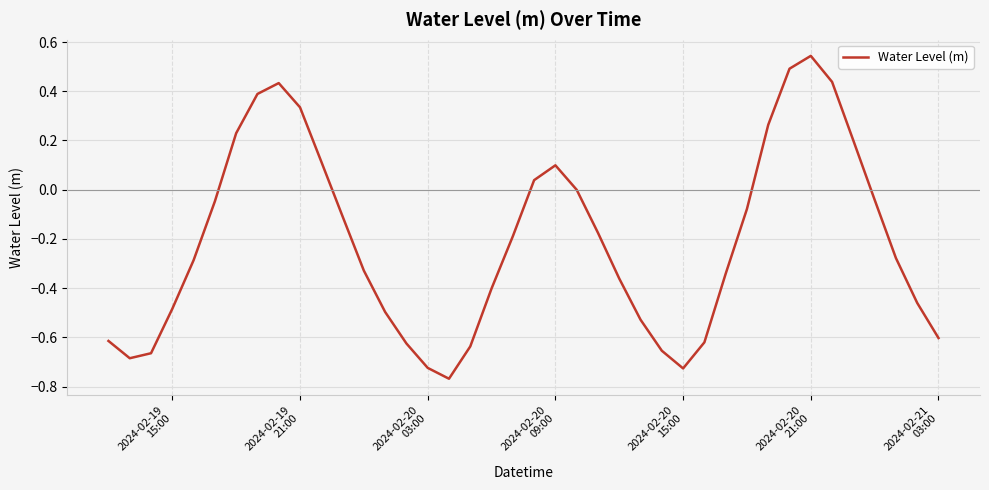

What is the difference between the second highest and minimum values?

1.3